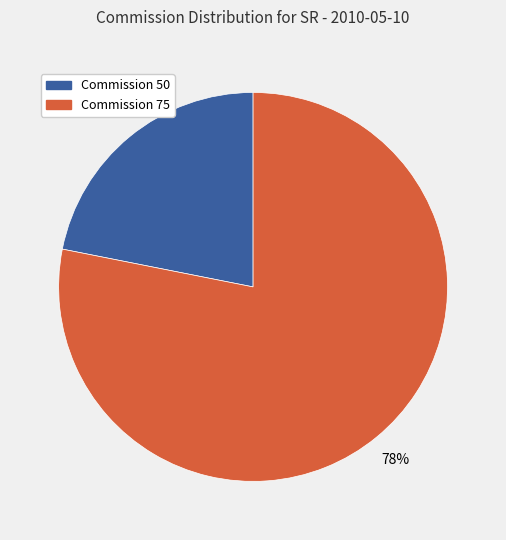

What is the smallest slice in the pie chart?

Commission 50